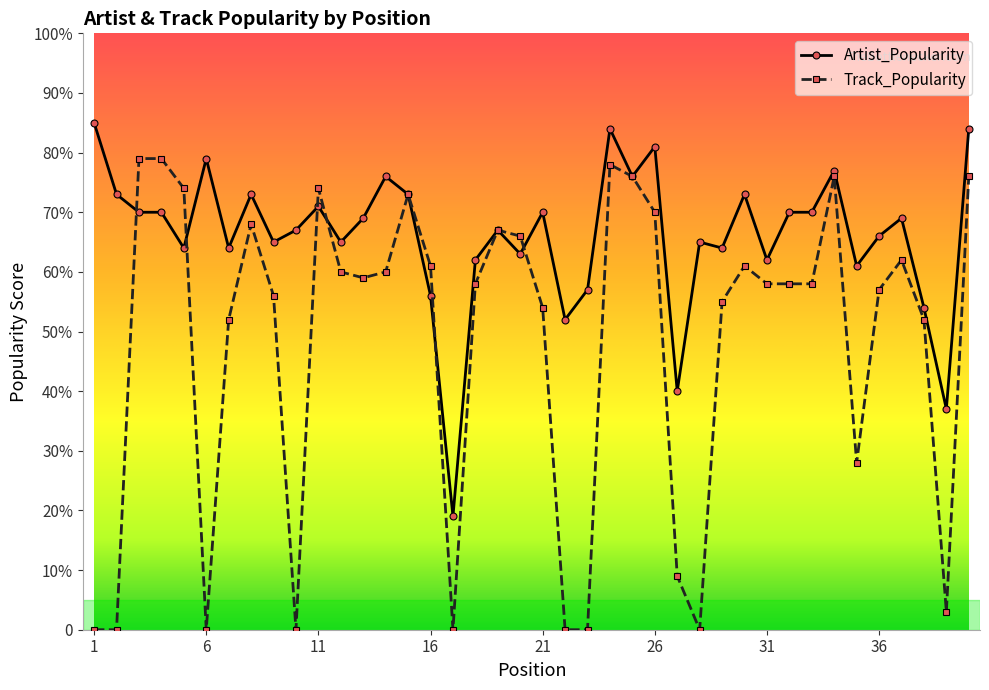

What is the average value of the Track_Popularity series?

48